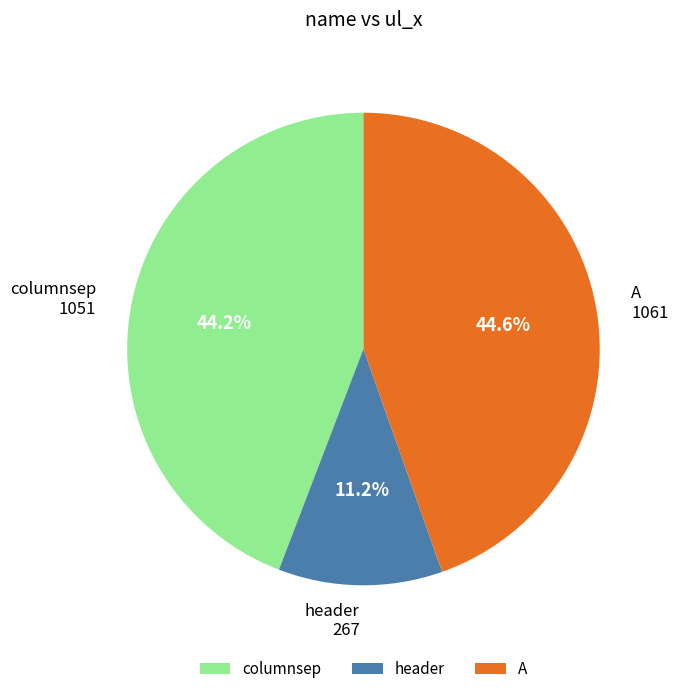

Approximately how many times larger is the value at A compared to header?

4.0